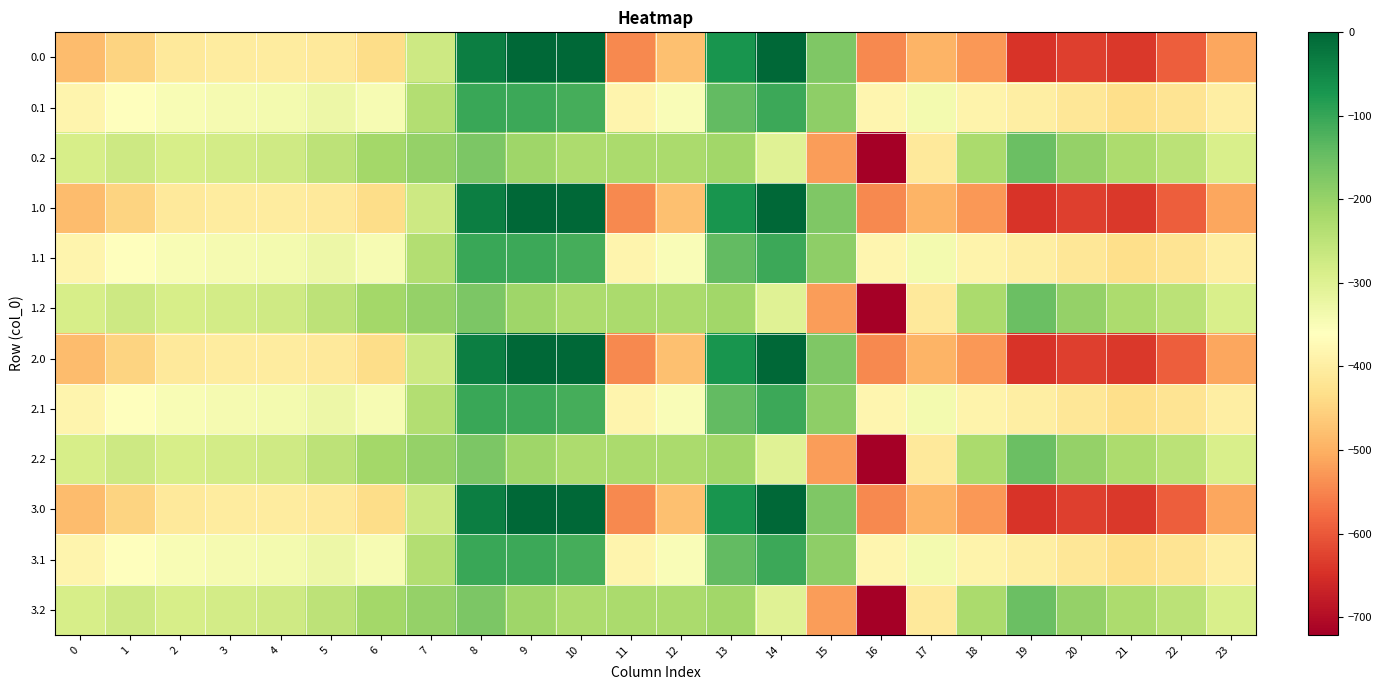

Reading left to right, transcribe all the data shown in this chart.

0.0: 0=-482.0	1=-449.5	2=-410.3	3=-404.4	4=-404.9	5=-410.8	6=-435.0	7=-270.7	8=-35.0	9=0.0	10=0.0	11=-544.3	12=-477.2	13=-70.2	14=-0.3	15=-172.8	16=-545.4	17=-493.8	18=-529.6	19=-644.5	20=-629.9	21=-638.4	22=-592.3	23=-511.3
0.1: 0=-384.6	1=-361.1	2=-347.9	3=-342.7	4=-339.6	5=-329.5	6=-345.2	7=-234.9	8=-102.3	9=-104.8	10=-114.0	11=-384.7	12=-350.8	13=-141.2	14=-105.5	15=-190.4	16=-380.5	17=-340.1	18=-388.5	19=-399.7	20=-414.5	21=-432.4	22=-419.9	23=-399.4
0.2: 0=-287.1	1=-272.7	2=-285.5	3=-281.0	4=-274.4	5=-248.1	6=-216.4	7=-199.0	8=-169.5	9=-209.6	10=-228.0	11=-225.2	12=-224.3	13=-212.2	14=-301.9	15=-522.2	16=-721.2	17=-409.5	18=-223.1	19=-151.1	20=-199.2	21=-226.4	22=-247.4	23=-287.5
1.0: 0=-482.0	1=-449.5	2=-410.3	3=-404.4	4=-404.9	5=-410.8	6=-435.0	7=-270.7	8=-35.0	9=0.0	10=0.0	11=-544.3	12=-477.2	13=-70.2	14=-0.3	15=-172.8	16=-545.4	17=-493.8	18=-529.6	19=-644.5	20=-629.9	21=-638.4	22=-592.3	23=-511.3
1.1: 0=-384.6	1=-361.1	2=-347.9	3=-342.7	4=-339.6	5=-329.5	6=-345.2	7=-234.9	8=-102.3	9=-104.8	10=-114.0	11=-384.7	12=-350.8	13=-141.2	14=-105.5	15=-190.4	16=-380.5	17=-340.1	18=-388.5	19=-399.7	20=-414.5	21=-432.4	22=-419.9	23=-399.4
1.2: 0=-287.1	1=-272.7	2=-285.5	3=-281.0	4=-274.4	5=-248.1	6=-216.4	7=-199.0	8=-169.5	9=-209.6	10=-228.0	11=-225.2	12=-224.3	13=-212.2	14=-301.9	15=-522.2	16=-721.2	17=-409.5	18=-223.1	19=-151.1	20=-199.2	21=-226.4	22=-247.4	23=-287.5
2.0: 0=-482.0	1=-449.5	2=-410.3	3=-404.4	4=-404.9	5=-410.8	6=-435.0	7=-270.7	8=-35.0	9=0.0	10=0.0	11=-544.3	12=-477.2	13=-70.2	14=-0.3	15=-172.8	16=-545.4	17=-493.8	18=-529.6	19=-644.5	20=-629.9	21=-638.4	22=-592.3	23=-511.3
2.1: 0=-384.6	1=-361.1	2=-347.9	3=-342.7	4=-339.6	5=-329.5	6=-345.2	7=-234.9	8=-102.3	9=-104.8	10=-114.0	11=-384.7	12=-350.8	13=-141.2	14=-105.5	15=-190.4	16=-380.5	17=-340.1	18=-388.5	19=-399.7	20=-414.5	21=-432.4	22=-419.9	23=-399.4
2.2: 0=-287.1	1=-272.7	2=-285.5	3=-281.0	4=-274.4	5=-248.1	6=-216.4	7=-199.0	8=-169.5	9=-209.6	10=-228.0	11=-225.2	12=-224.3	13=-212.2	14=-301.9	15=-522.2	16=-721.2	17=-409.5	18=-223.1	19=-151.1	20=-199.2	21=-226.4	22=-247.4	23=-287.5
3.0: 0=-482.0	1=-449.5	2=-410.3	3=-404.4	4=-404.9	5=-410.8	6=-435.0	7=-270.7	8=-35.0	9=0.0	10=0.0	11=-544.3	12=-477.2	13=-70.2	14=-0.3	15=-172.8	16=-545.4	17=-493.8	18=-529.6	19=-644.5	20=-629.9	21=-638.4	22=-592.3	23=-511.3
3.1: 0=-384.6	1=-361.1	2=-347.9	3=-342.7	4=-339.6	5=-329.5	6=-345.2	7=-234.9	8=-102.3	9=-104.8	10=-114.0	11=-384.7	12=-350.8	13=-141.2	14=-105.5	15=-190.4	16=-380.5	17=-340.1	18=-388.5	19=-399.7	20=-414.5	21=-432.4	22=-419.9	23=-399.4
3.2: 0=-287.1	1=-272.7	2=-285.5	3=-281.0	4=-274.4	5=-248.1	6=-216.4	7=-199.0	8=-169.5	9=-209.6	10=-228.0	11=-225.2	12=-224.3	13=-212.2	14=-301.9	15=-522.2	16=-721.2	17=-409.5	18=-223.1	19=-151.1	20=-199.2	21=-226.4	22=-247.4	23=-287.5